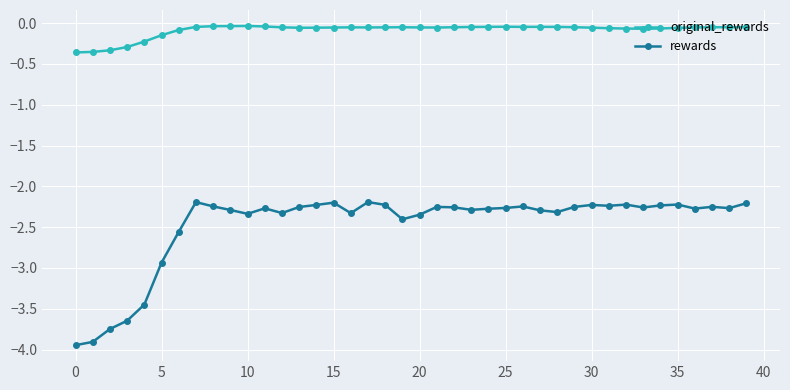

True or false: original_rewards and rewards intersect in this chart.

False